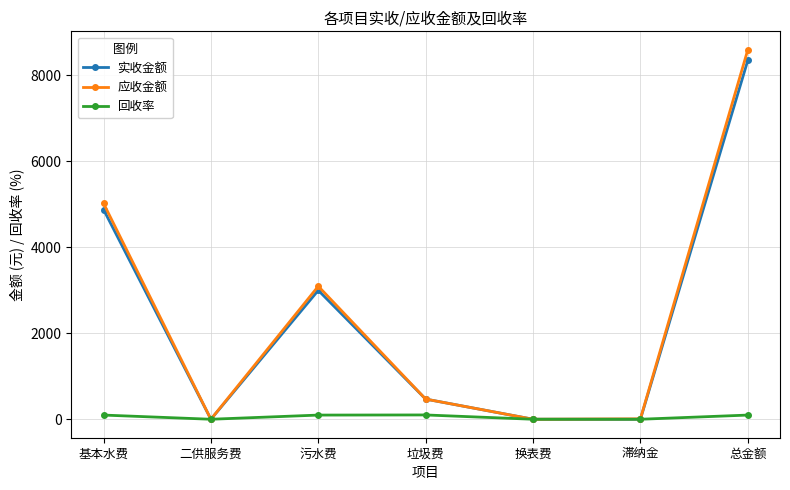

The 实收金额 series shows 4875.6 at 基本水费. True or false?

True